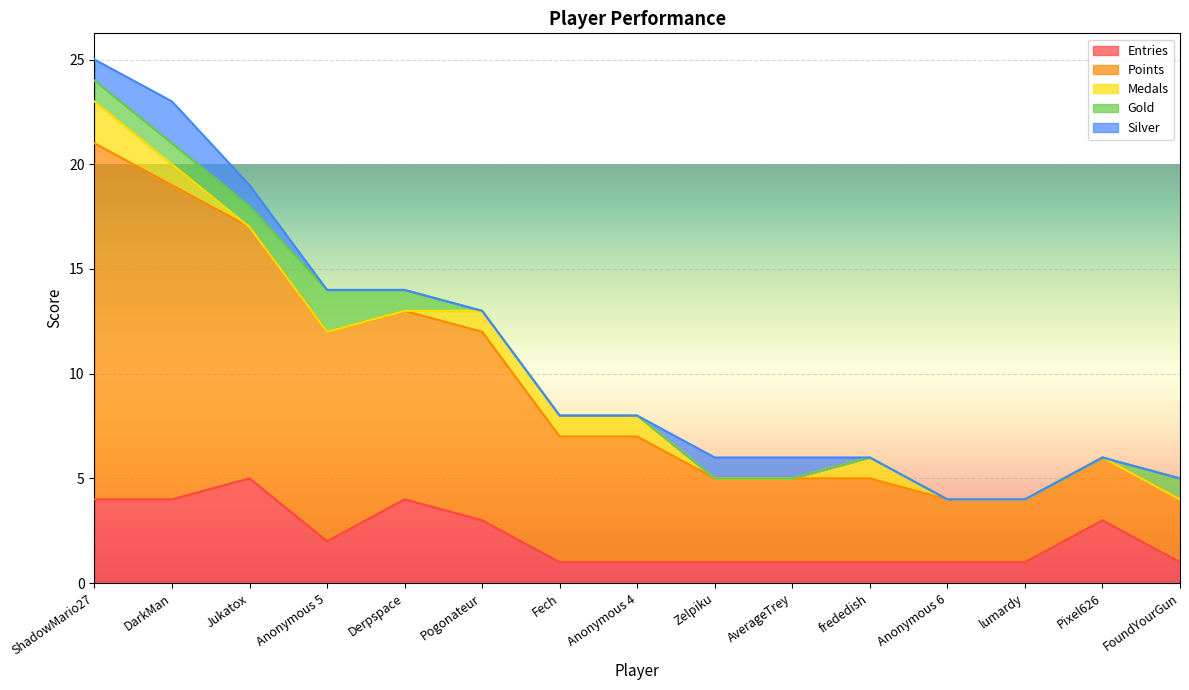

Reading right to left, what are all the values shown in this chart?

Entries: FoundYourGun=1	Pixel626=3	lumardy=1	Anonymous 6=1	frededish=1	AverageTrey=1	Zelpiku=1	Anonymous 4=1	Fech=1	Pogonateur=3	Derpspace=4	Anonymous 5=2	Jukatox=5	DarkMan=4	ShadowMario27=4
Points: FoundYourGun=3	Pixel626=3	lumardy=3	Anonymous 6=3	frededish=4	AverageTrey=4	Zelpiku=4	Anonymous 4=6	Fech=6	Pogonateur=9	Derpspace=9	Anonymous 5=10	Jukatox=12	DarkMan=15	ShadowMario27=17
Medals: FoundYourGun=0	Pixel626=0	lumardy=0	Anonymous 6=0	frededish=1	AverageTrey=0	Zelpiku=0	Anonymous 4=1	Fech=1	Pogonateur=1	Derpspace=0	Anonymous 5=0	Jukatox=0	DarkMan=1	ShadowMario27=2
Gold: FoundYourGun=1	Pixel626=0	lumardy=0	Anonymous 6=0	frededish=0	AverageTrey=0	Zelpiku=0	Anonymous 4=0	Fech=0	Pogonateur=0	Derpspace=1	Anonymous 5=2	Jukatox=1	DarkMan=1	ShadowMario27=1
Silver: FoundYourGun=0	Pixel626=0	lumardy=0	Anonymous 6=0	frededish=0	AverageTrey=1	Zelpiku=1	Anonymous 4=0	Fech=0	Pogonateur=0	Derpspace=0	Anonymous 5=0	Jukatox=1	DarkMan=2	ShadowMario27=1